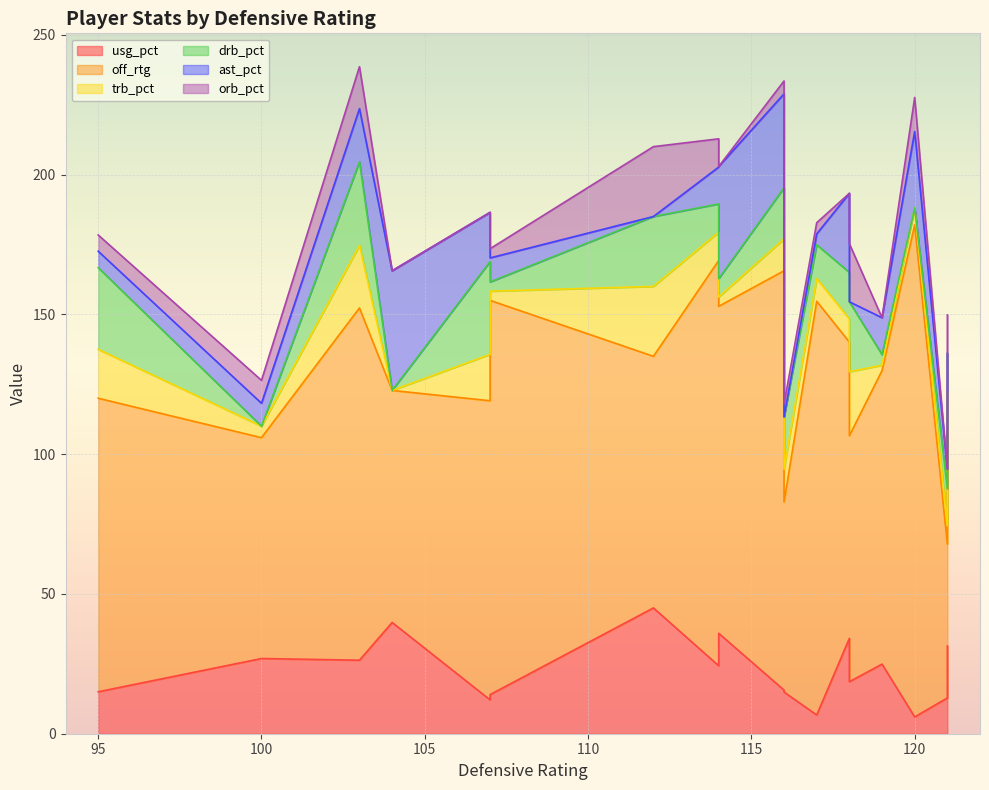

The value of usg_pct at 7 is 31.4. True or false?

True